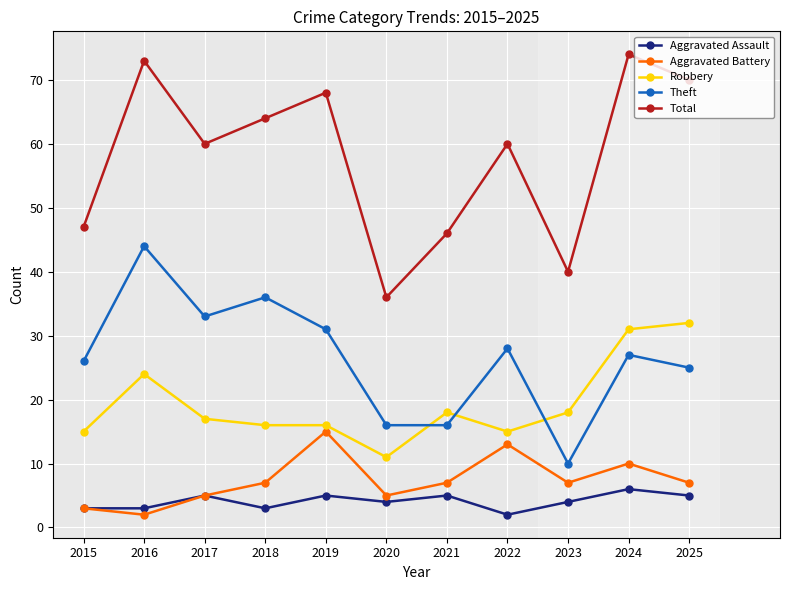

True or false: Theft and Total cross at least once.

False